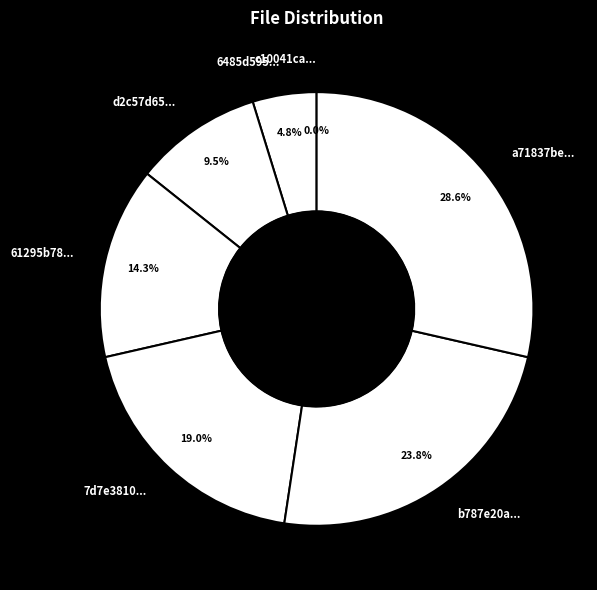

What percentage is NOT represented by b787e20a80a66e27ed9722cdc19a7f2f?

76.2%